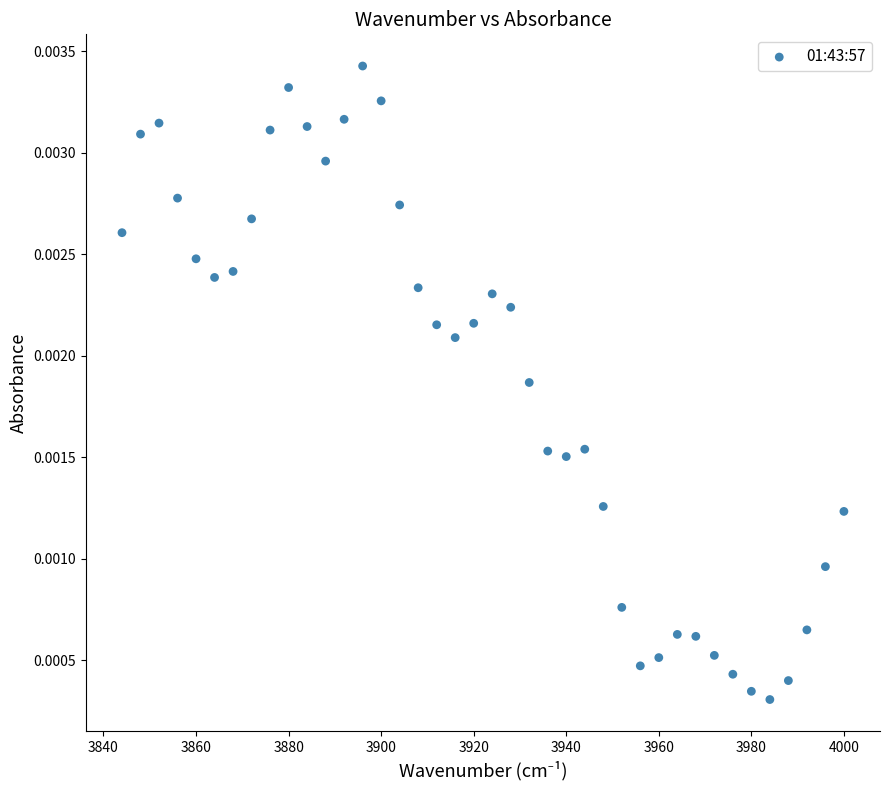

What is the range of X values (max minus min)?

156.0